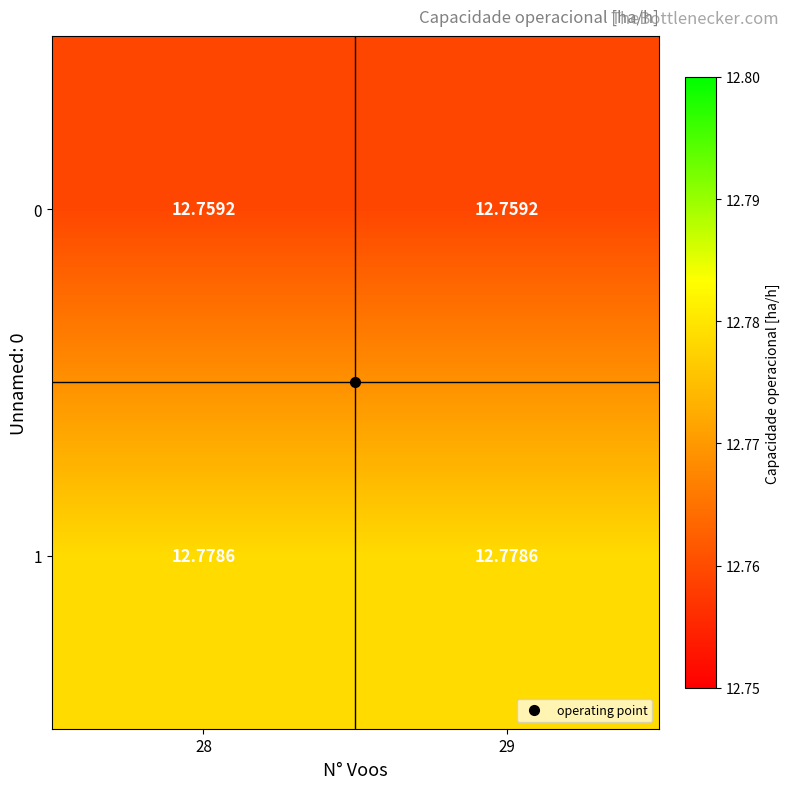

How many data points does each series have?

2